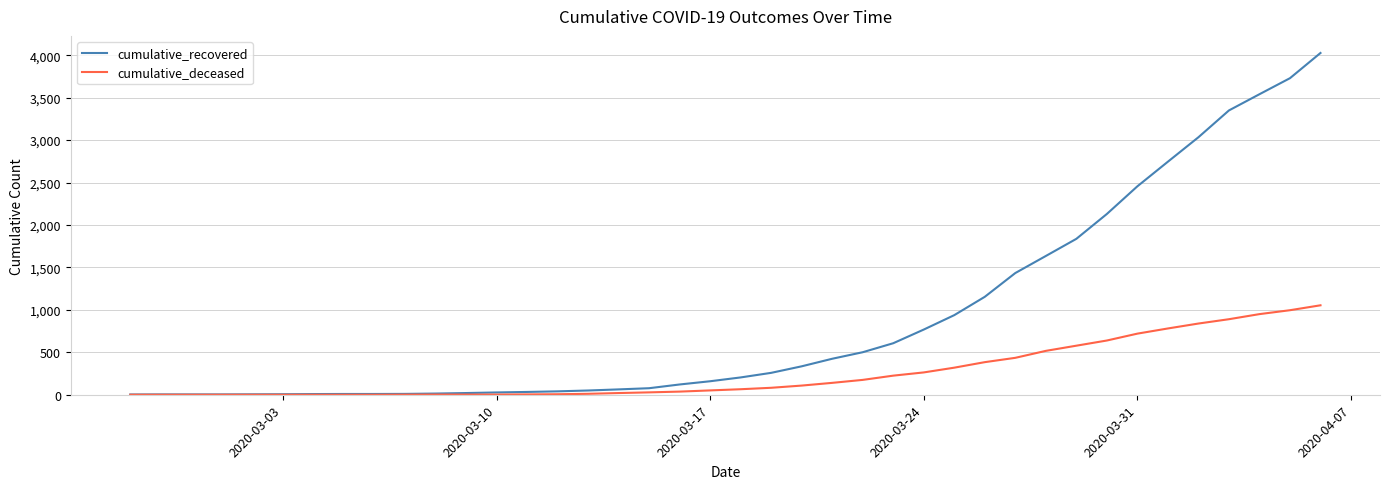

What is the greatest value displayed?

4027